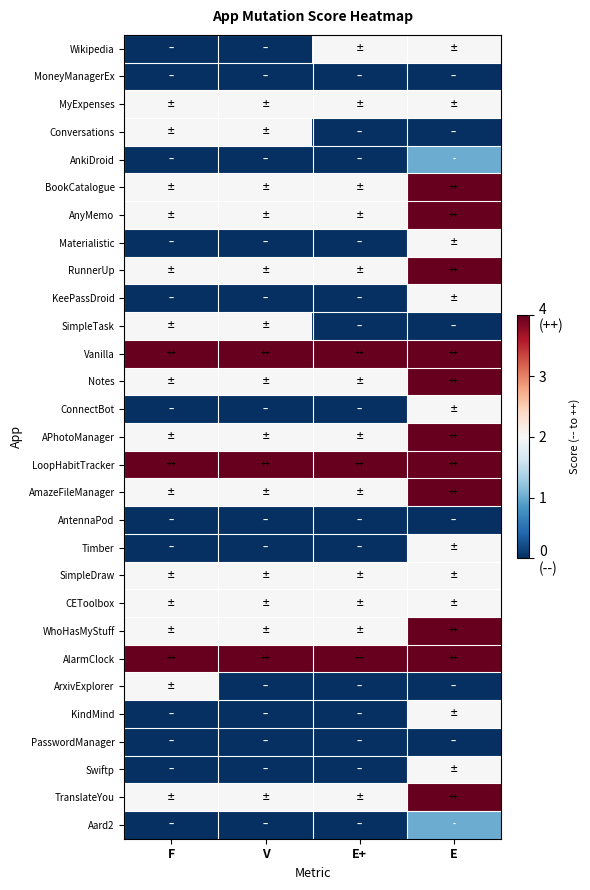

How many series are shown in this chart?

29